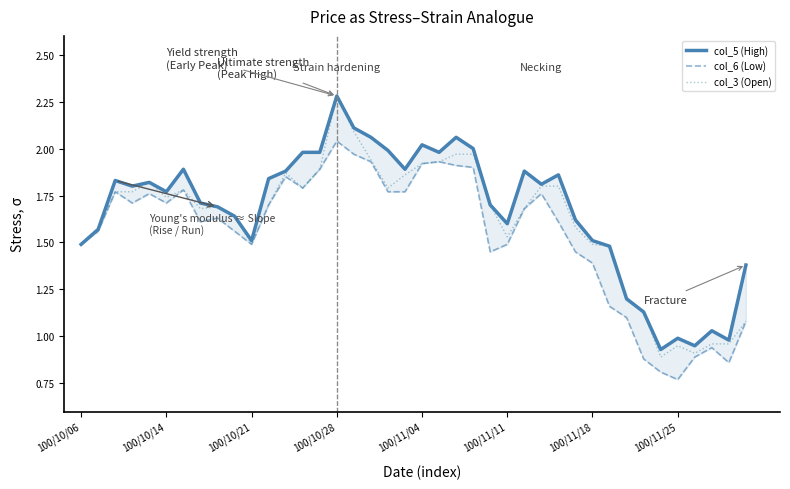

Is this an area chart (filled region under the line)?

No